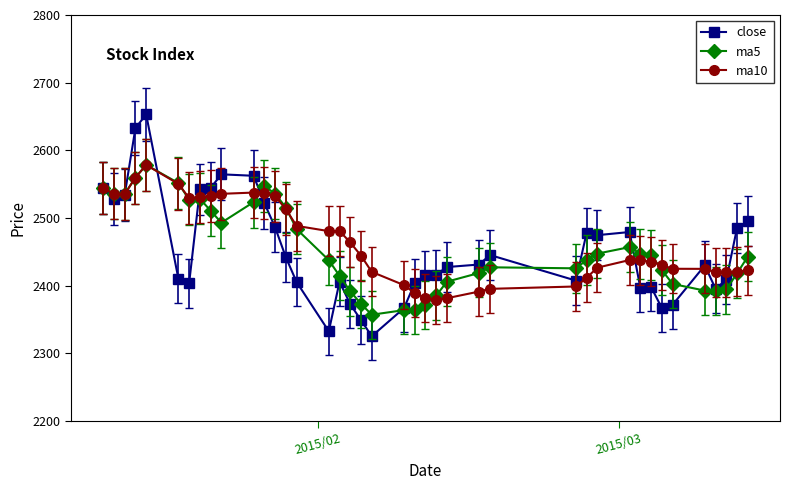

Which series has the largest range (max minus min)?

close